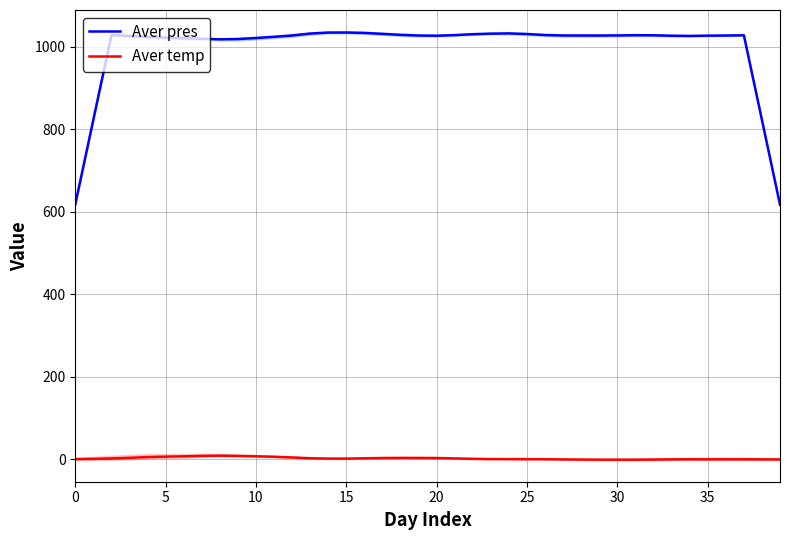

What is the minimum value for Aver pres?

616.9